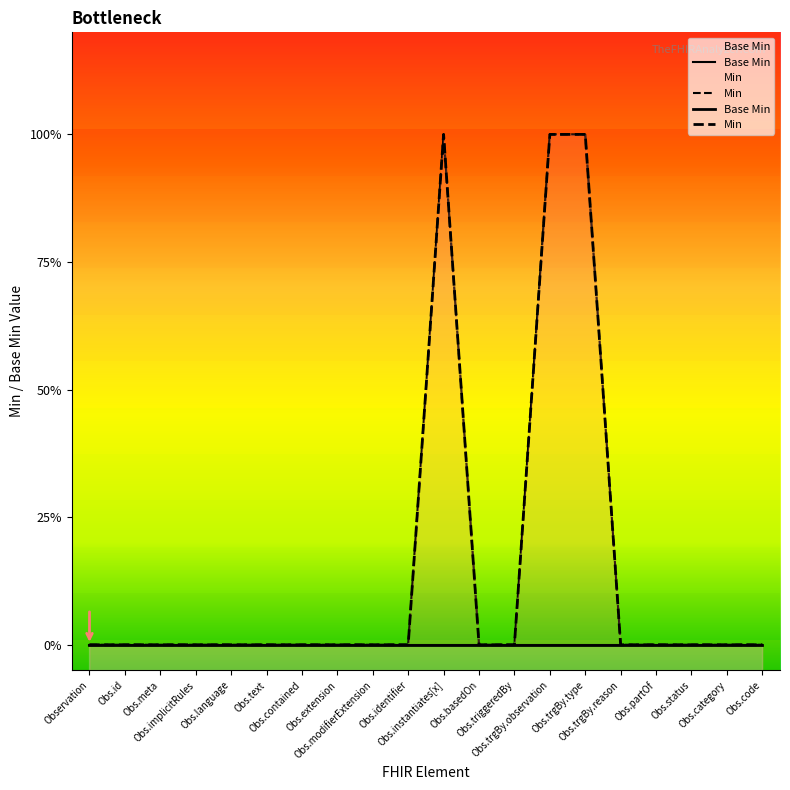

Is the value of Base Min at Obs.instantiates[x] greater than the value of Min at Obs.trgBy.reason?

No